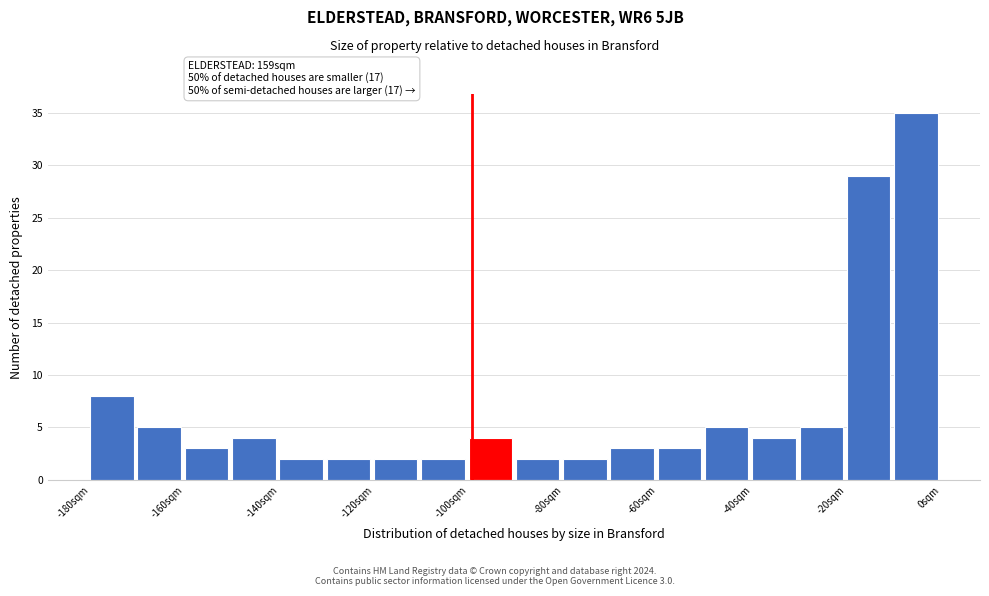

Over which range of the x-axis is the bar tallest?

-10 to 0